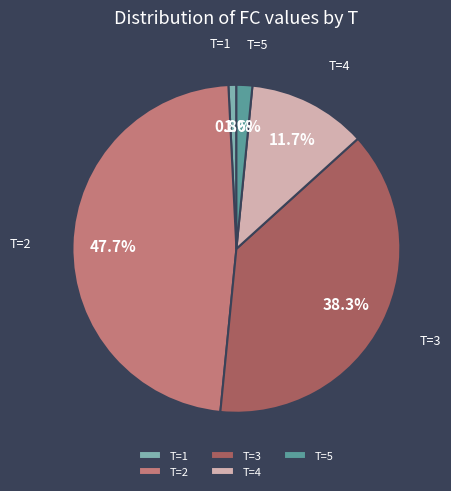

Which category has the biggest portion of the pie?

T=2